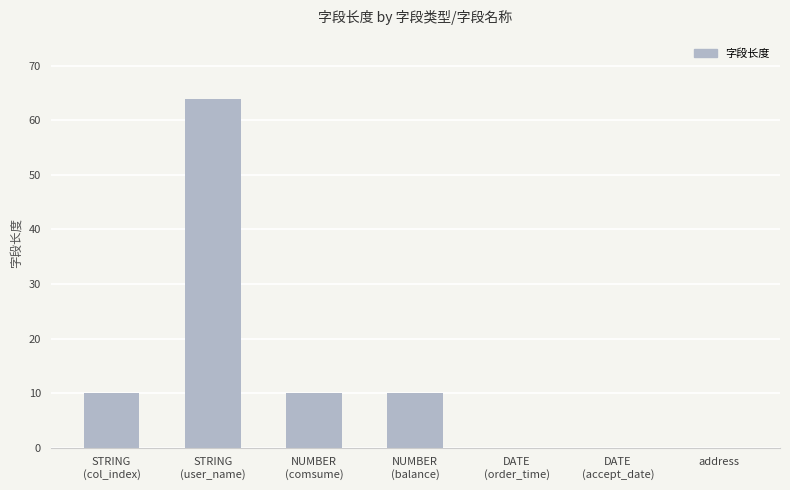

Reading left to right, transcribe all the data shown in this chart.

10	64	10	10	0	0	0